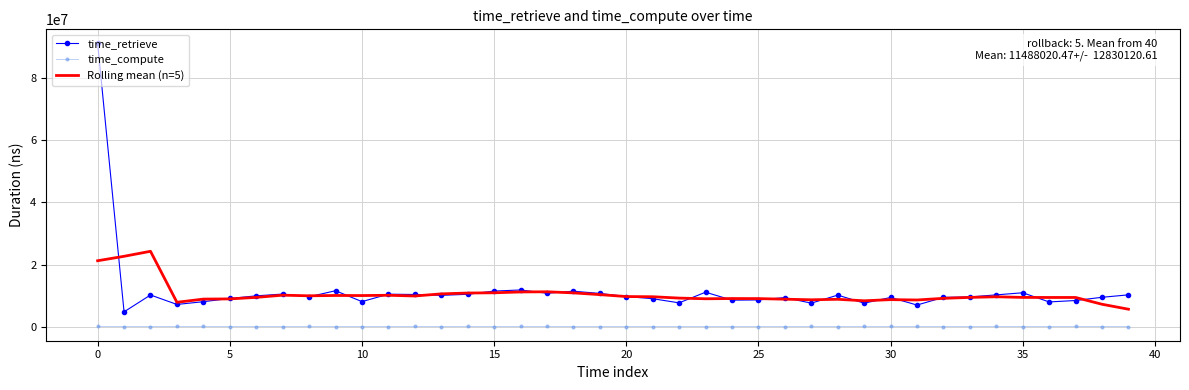

True or false: time_retrieve and time_compute cross at least once.

False